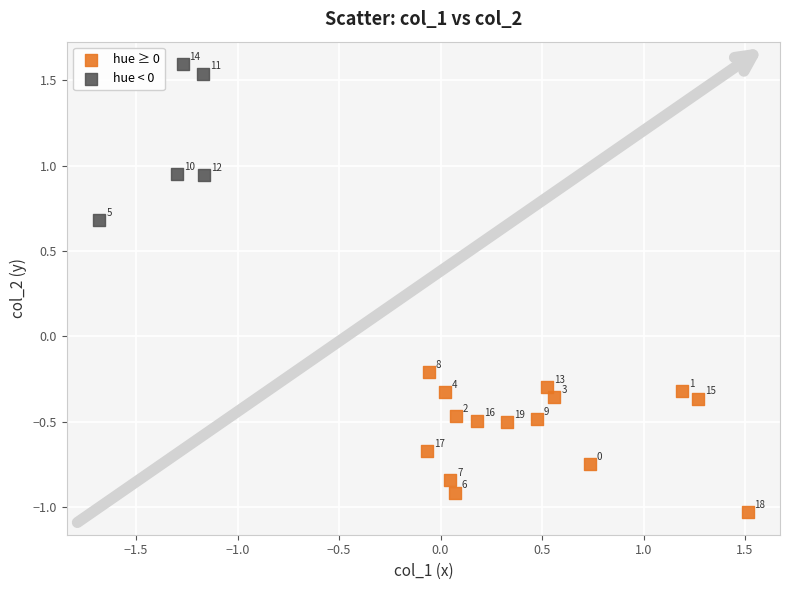

Which series has the widest spread of Y values?

hue < 0